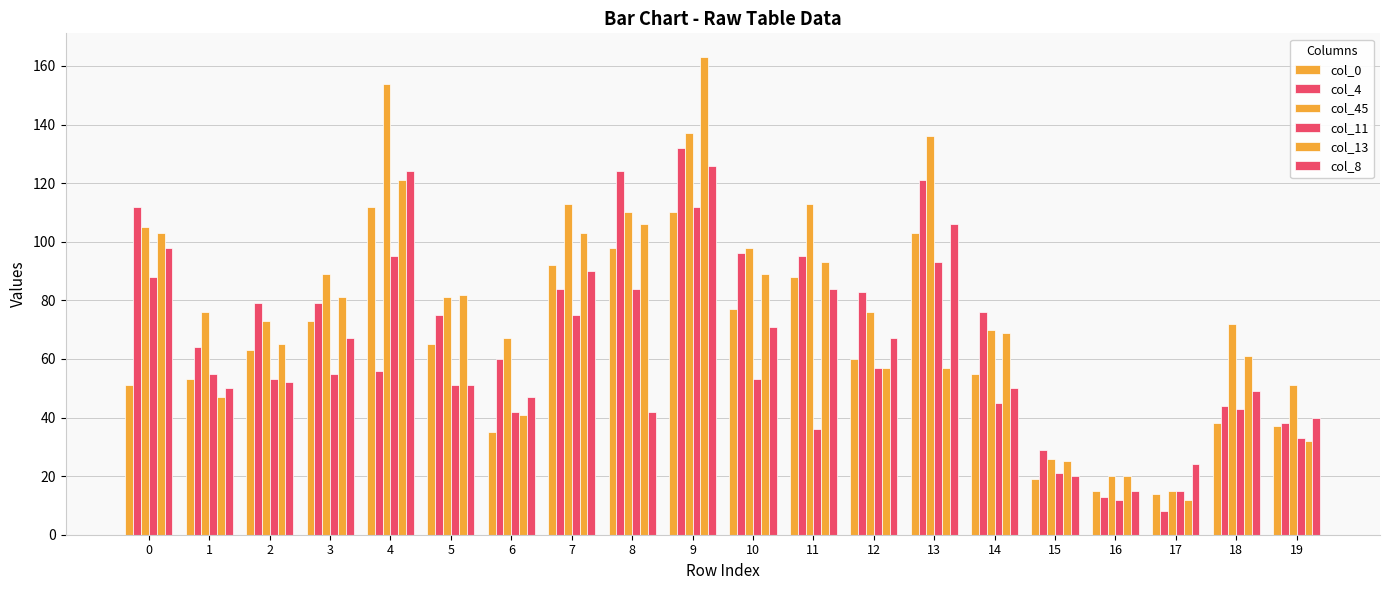

How many groups of bars are there?

20